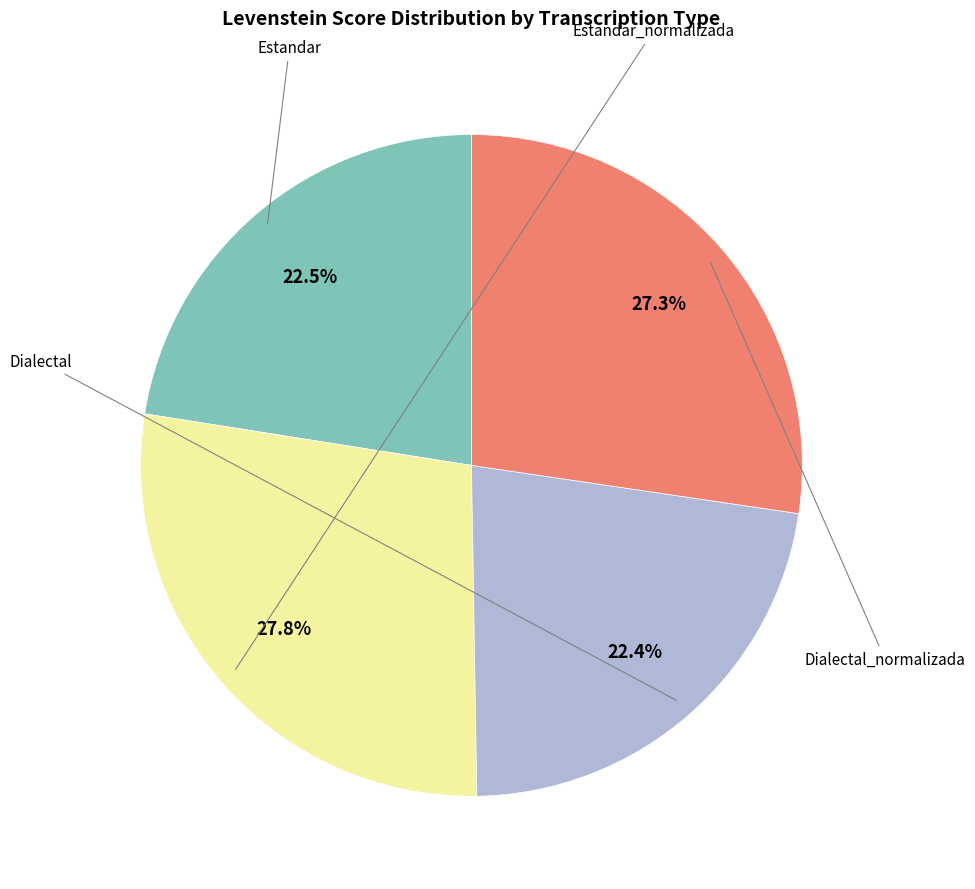

Is there any slice that represents more than half of the pie?

No